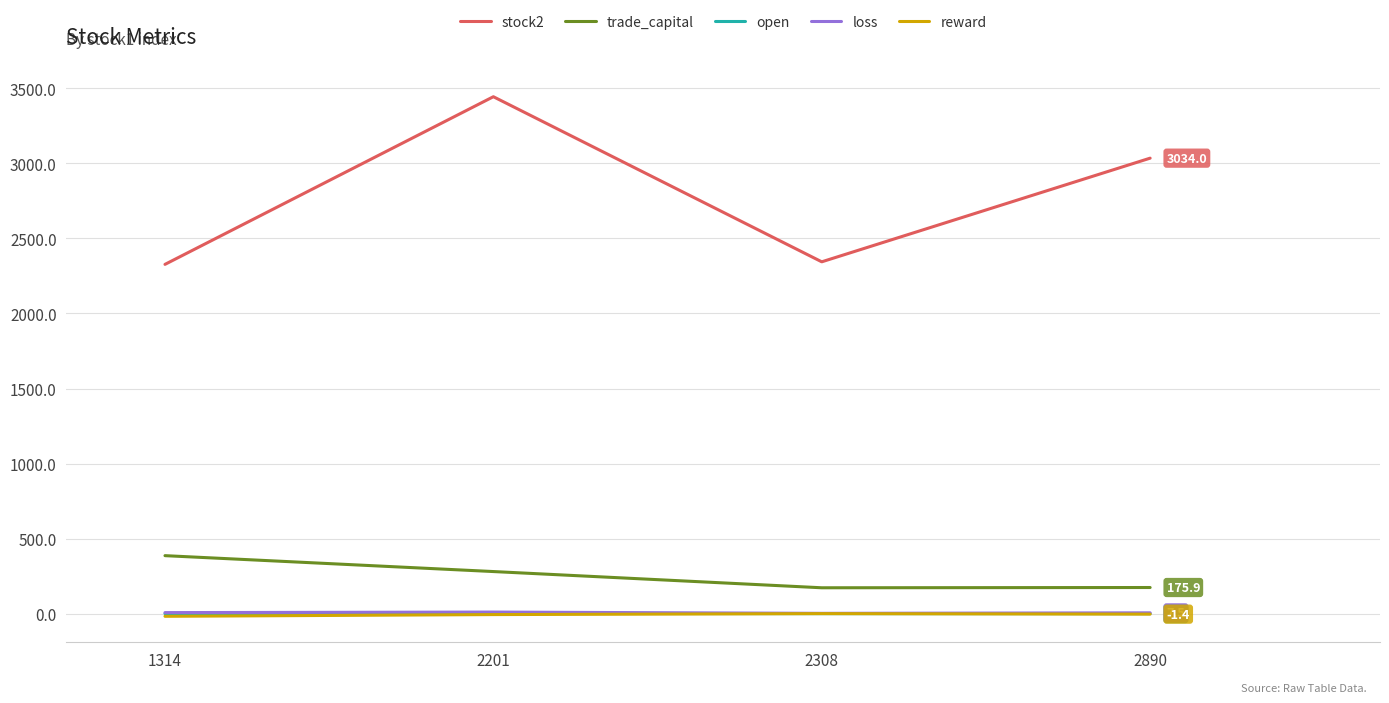

Is it true that trade_capital equals 174.2 at 2308?

True